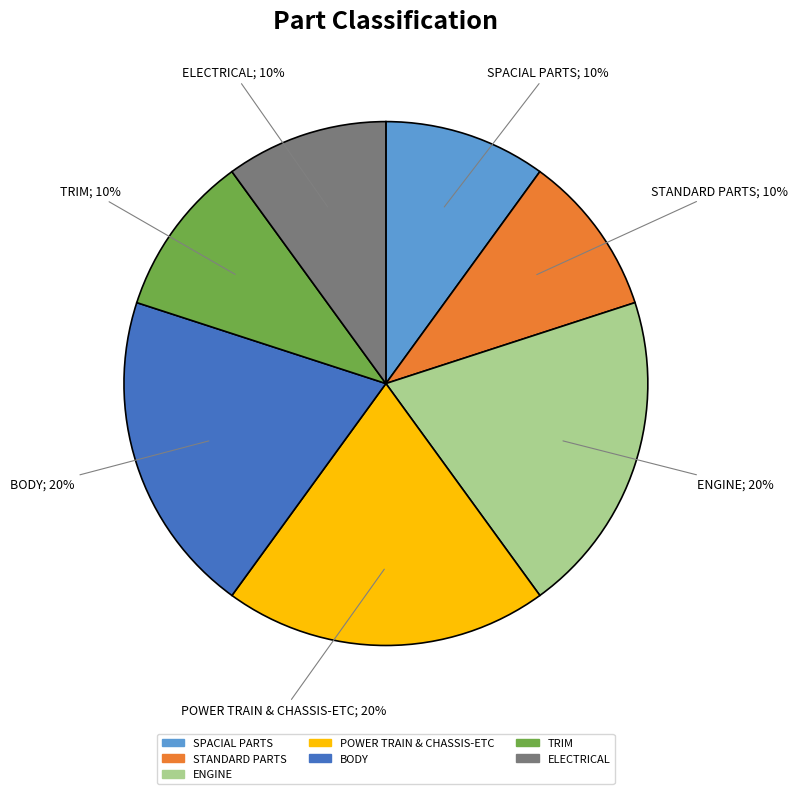

Combined, do SPACIAL PARTS and ELECTRICAL account for over 50%?

No